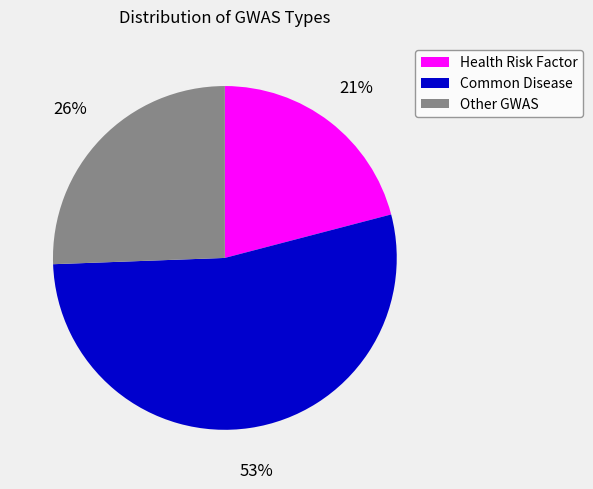

Is there a majority slice in this chart?

Yes